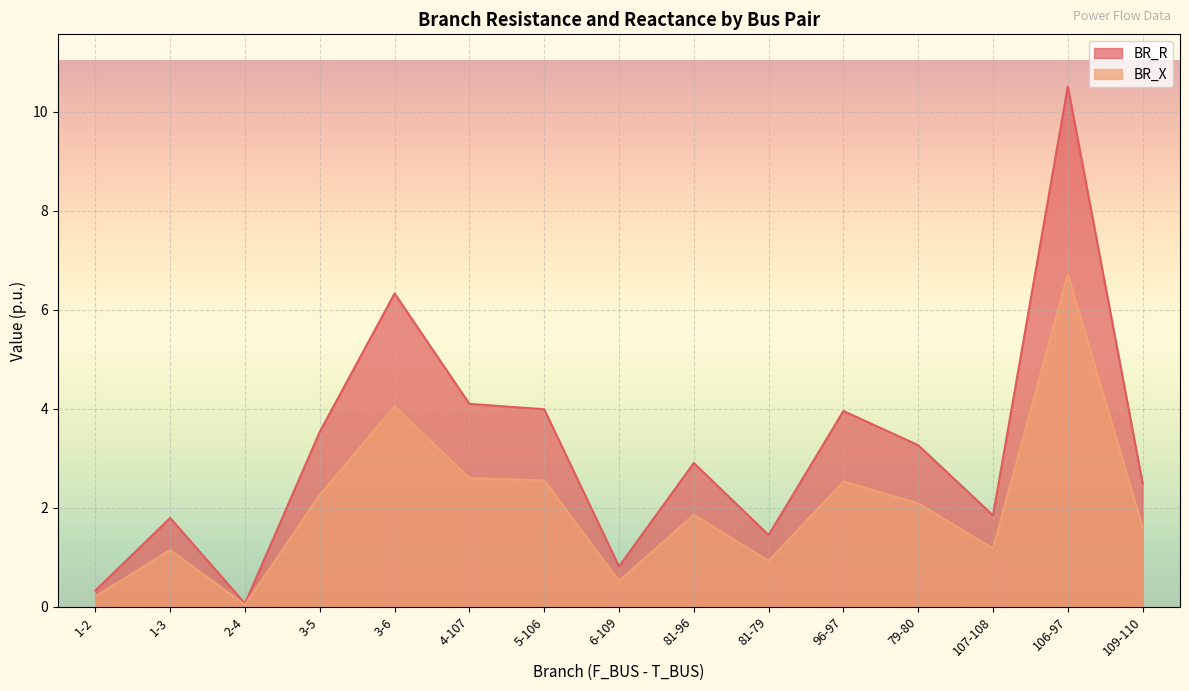

Reading right to left, what are all the values shown in this chart?

BR_R: 109-110=2.5	106-97=10.5	107-108=1.8	79-80=3.3	96-97=4.0	81-79=1.5	81-96=2.9	6-109=0.8	5-106=4.0	4-107=4.1	3-6=6.3	3-5=3.5	2-4=0.1	1-3=1.8	1-2=0.3
BR_X: 109-110=1.6	106-97=6.7	107-108=1.2	79-80=2.1	96-97=2.5	81-79=0.9	81-96=1.9	6-109=0.5	5-106=2.6	4-107=2.6	3-6=4.1	3-5=2.3	2-4=0.0	1-3=1.1	1-2=0.2